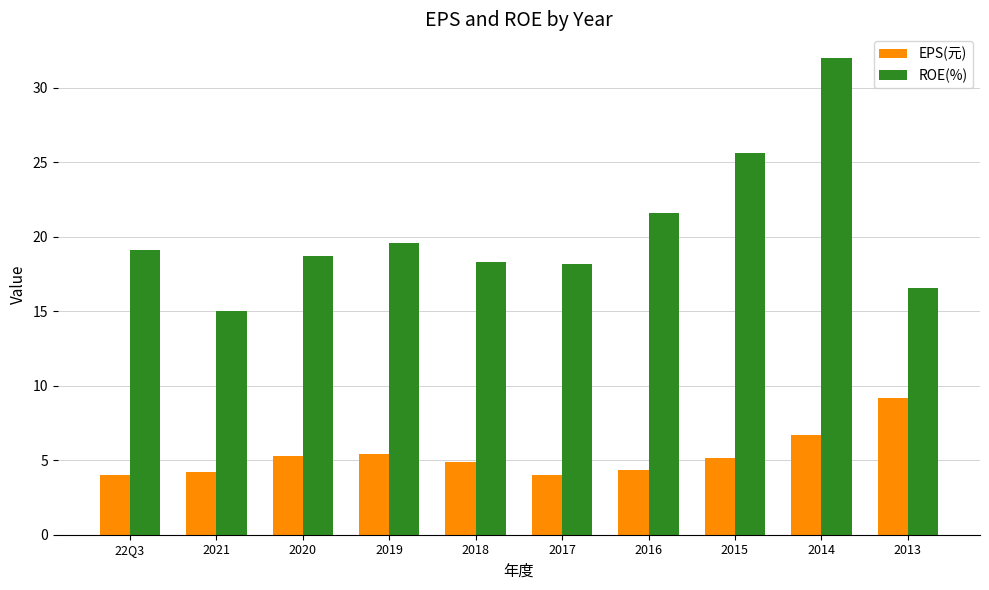

Does the chart contain stacked bars?

No